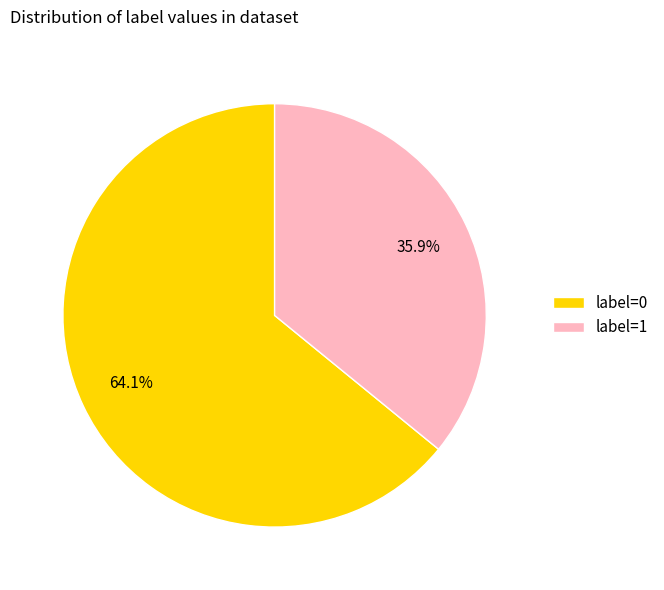

To the nearest percent, what portion does label=0 represent?

64%